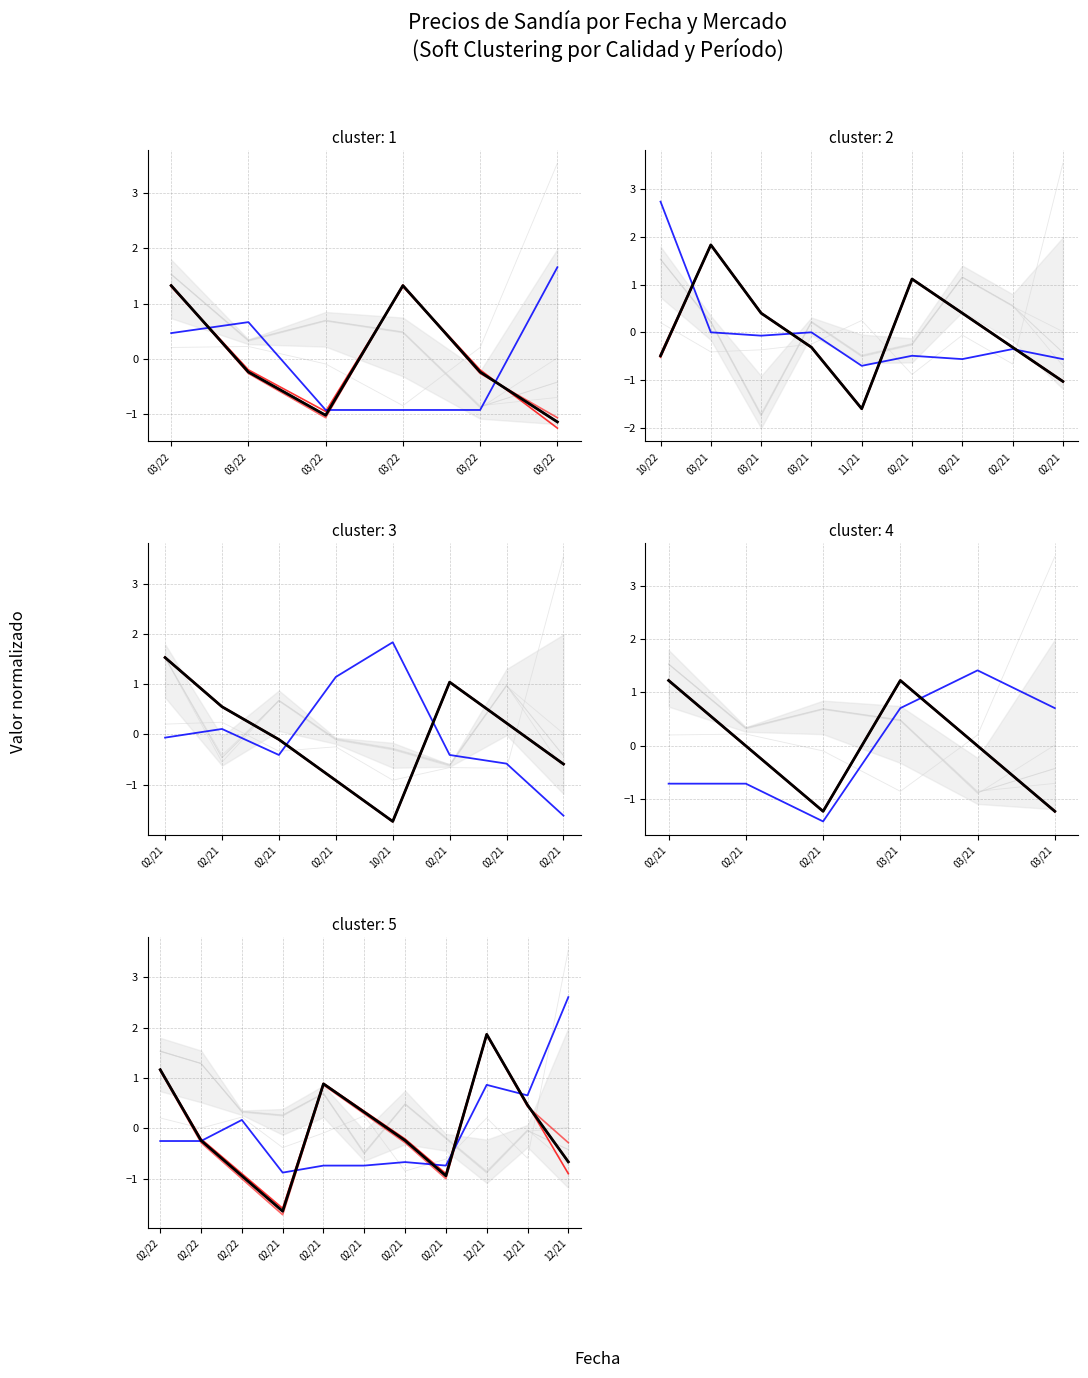

Is it true that Precio promedio ponderado equals 0.6 at 02/22?

False